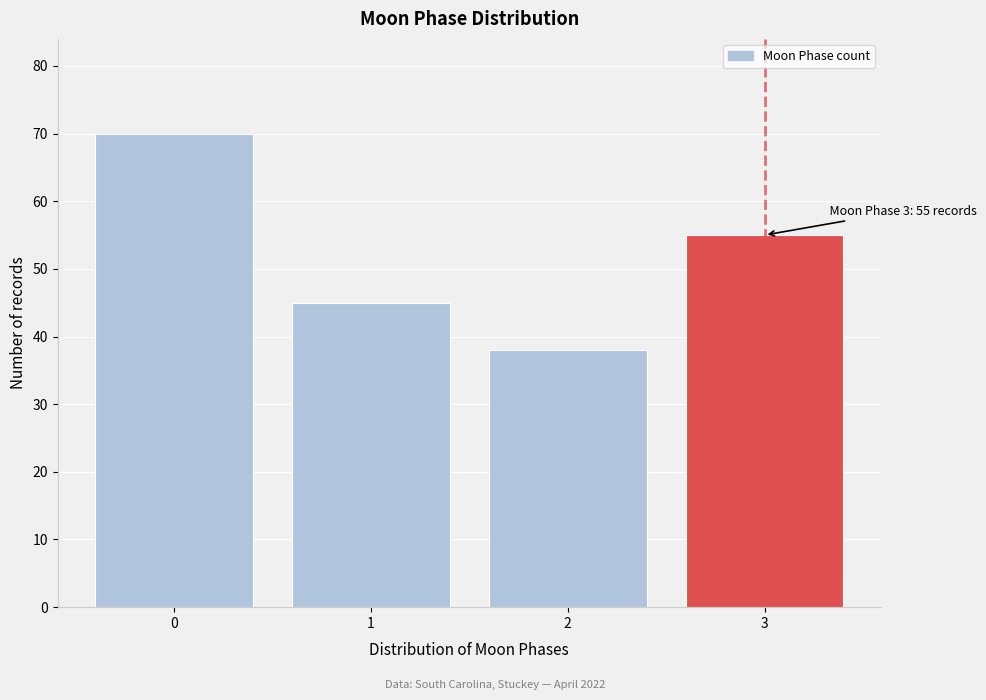

Reading left to right, what are all the values shown in this chart?

70	45	38	55